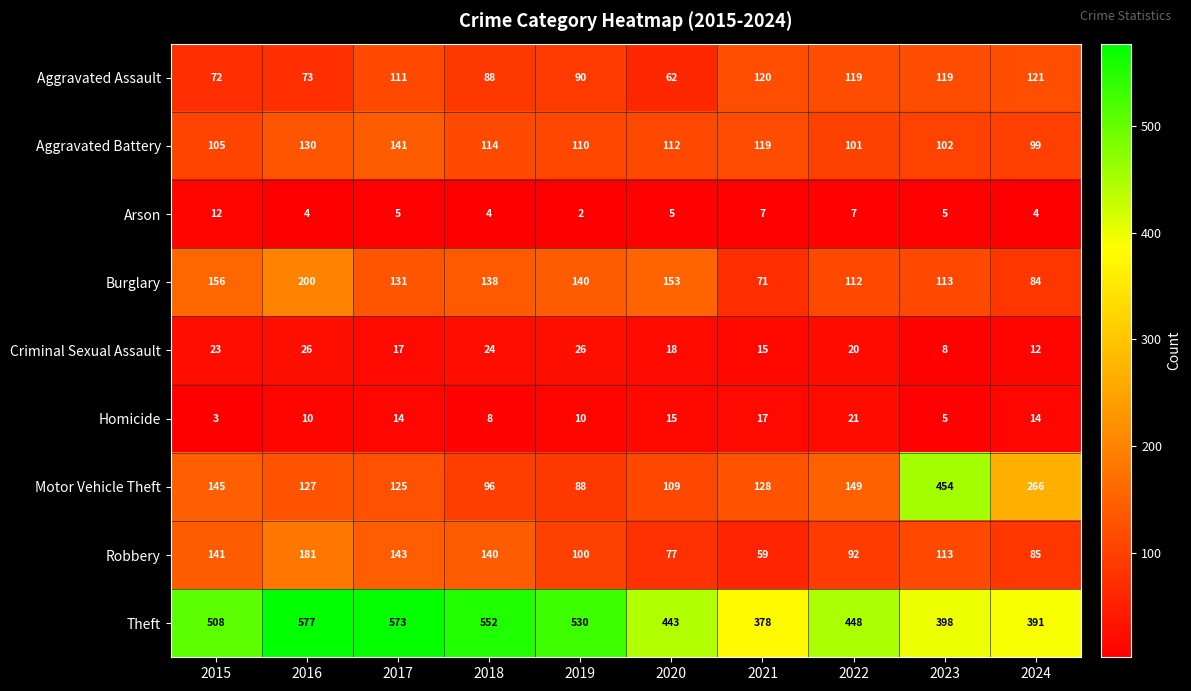

Which label corresponds to the smallest value in the chart?

2019